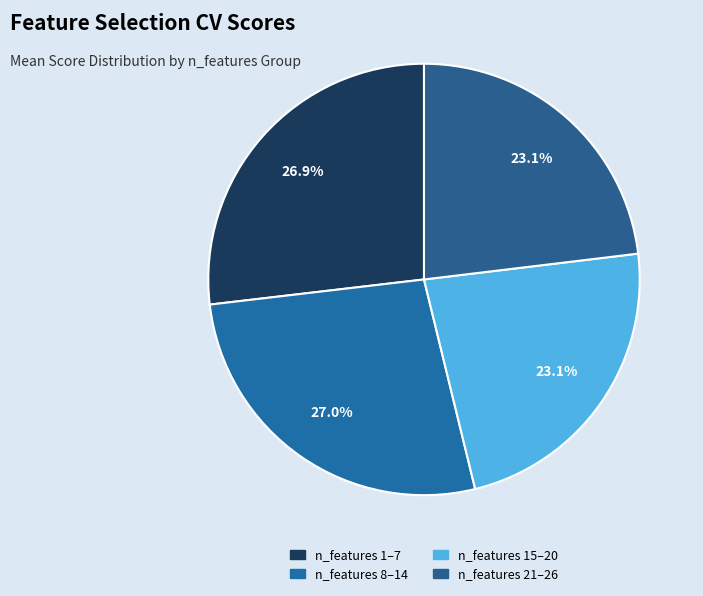

To the nearest percent, what is the average slice percentage?

25%